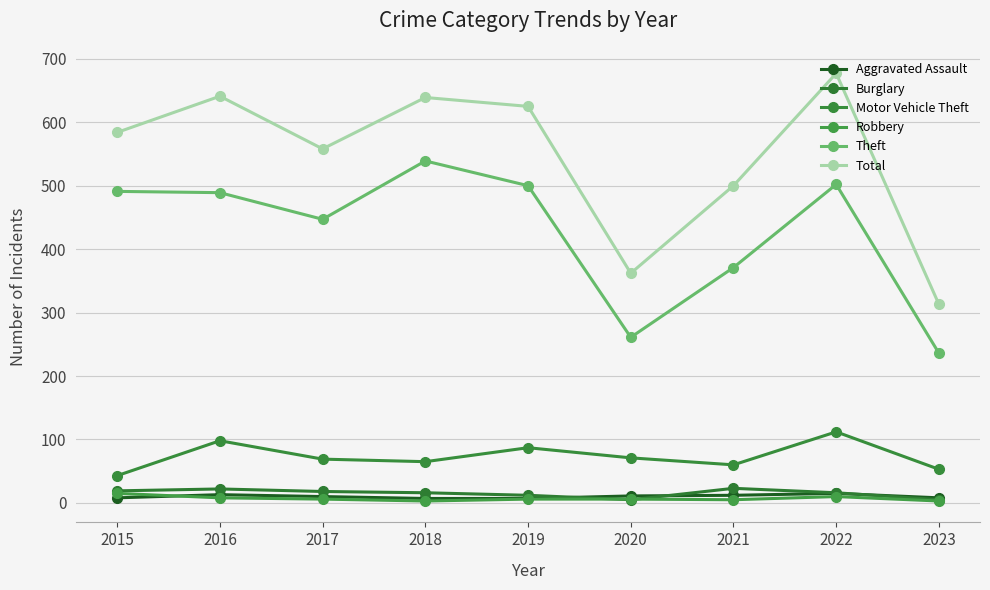

Between 2015 and 2016, which series saw the biggest shift?

Total